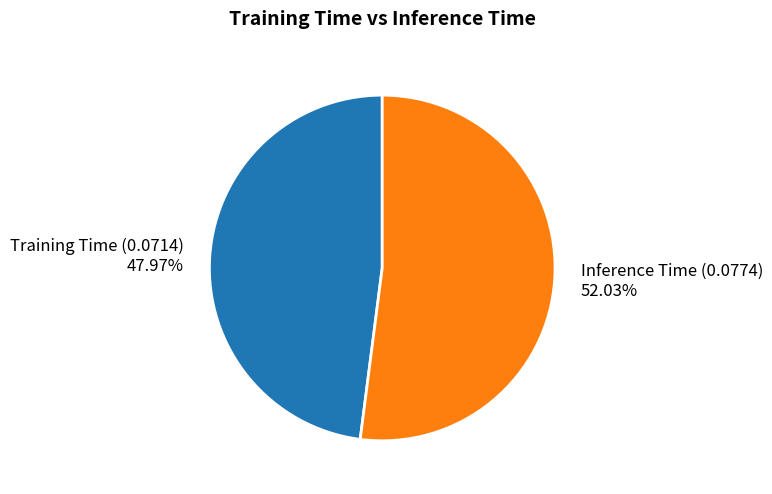

Which slice is the smallest?

Training Time